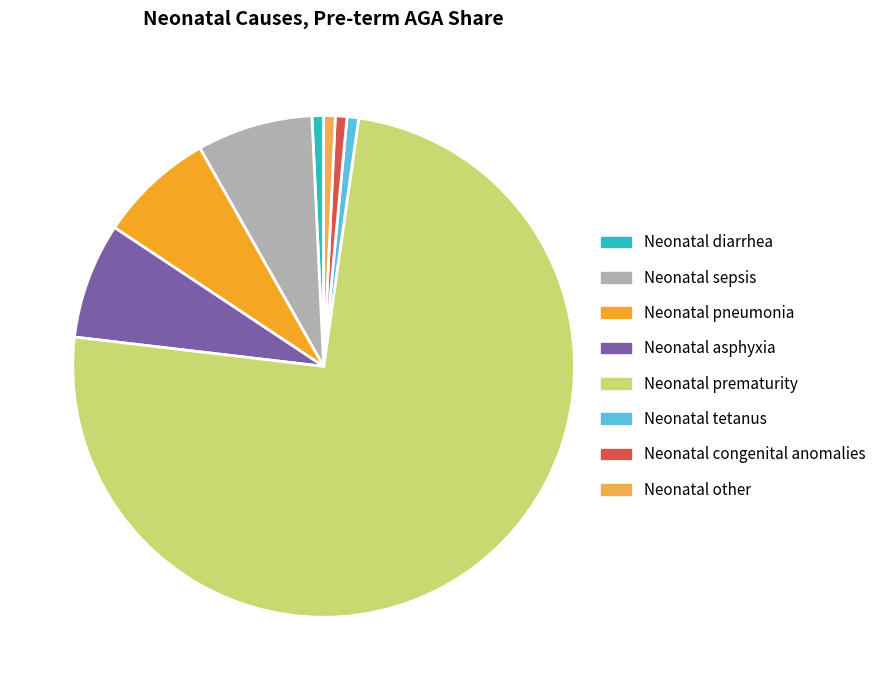

True or false: Neonatal congenital anomalies accounts for 11% of the total.

False